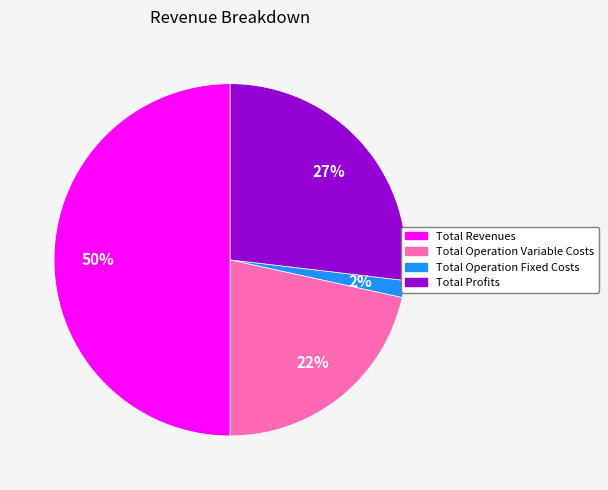

To the nearest percent, what is the difference between the largest and smallest slice percentages?

48%